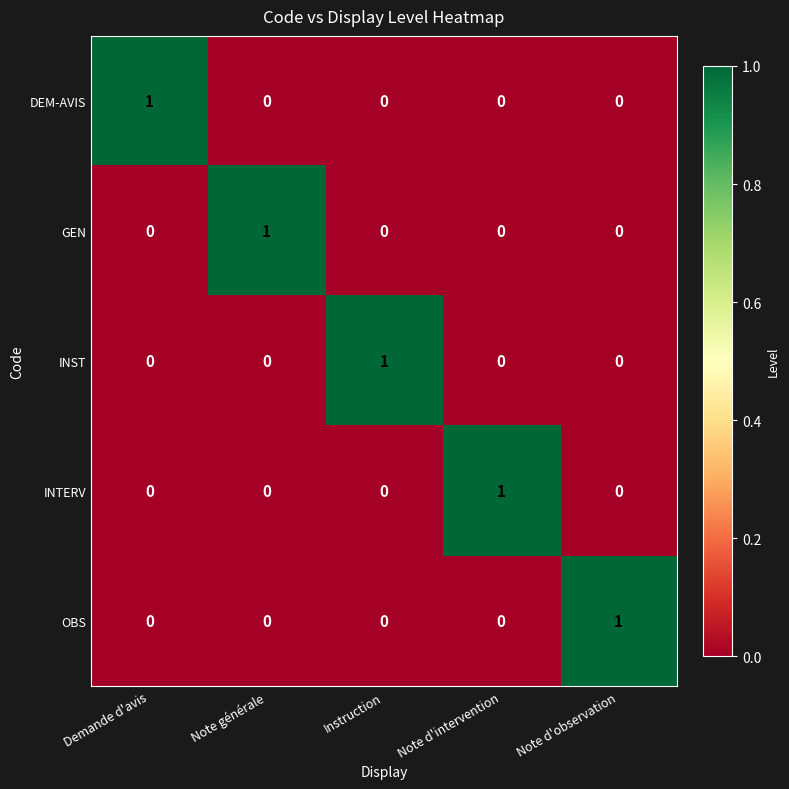

How many values in the INST series exceed 0?

1